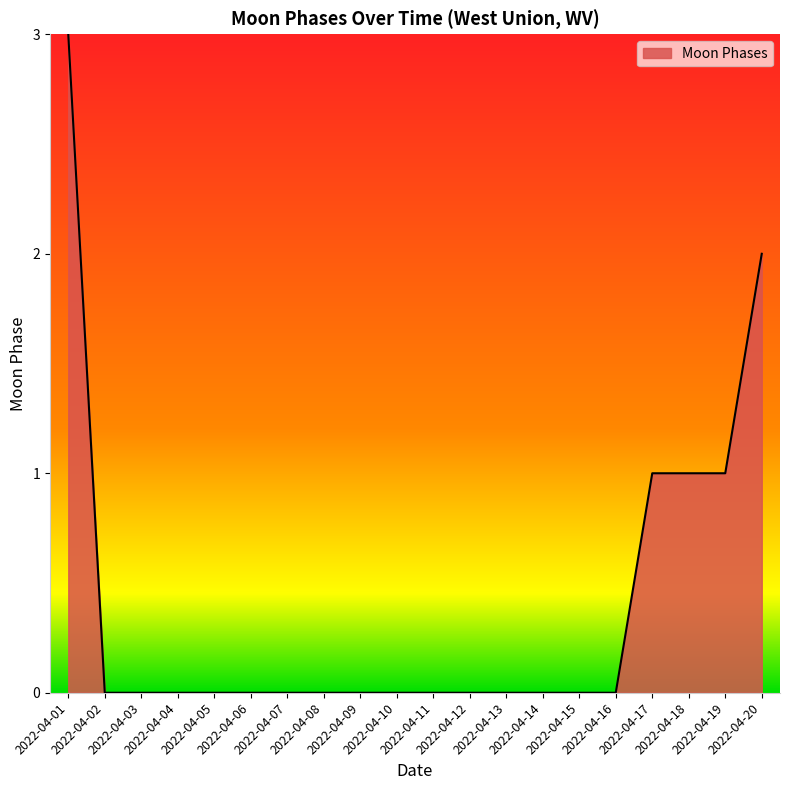

How many values are between 0 and 1?

18